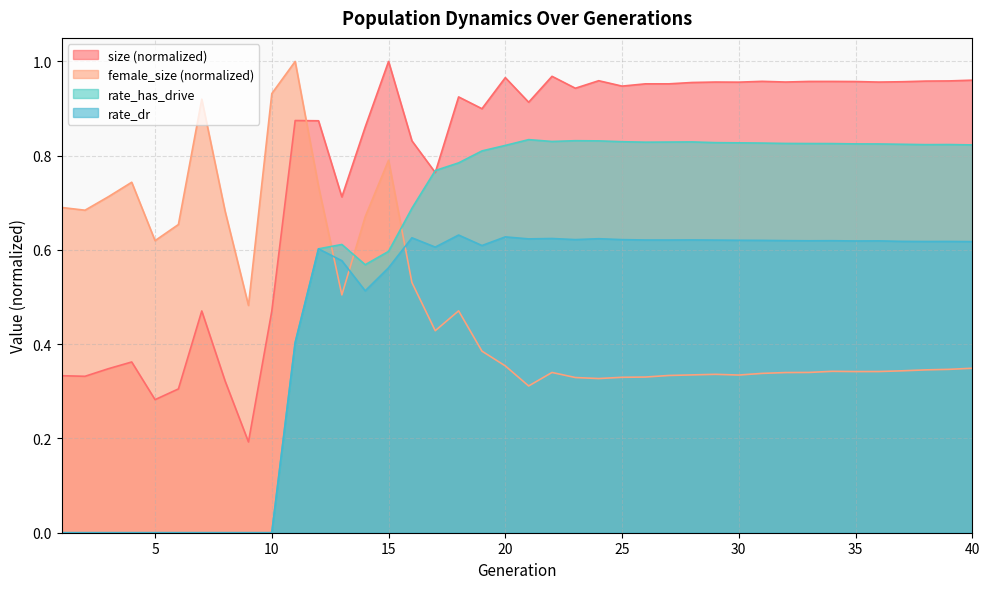

What is the highest value of the size series?

1.0